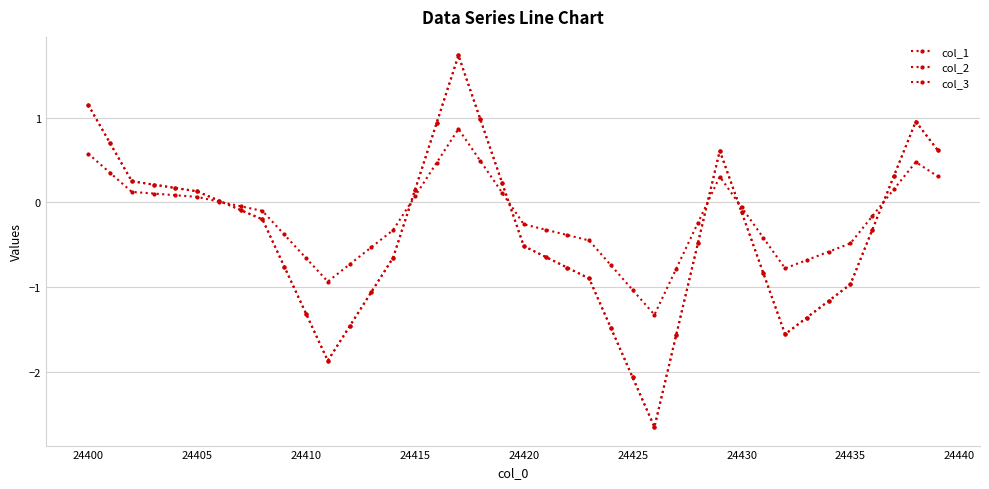

What is the lowest value of the col_2 series?

-2.6